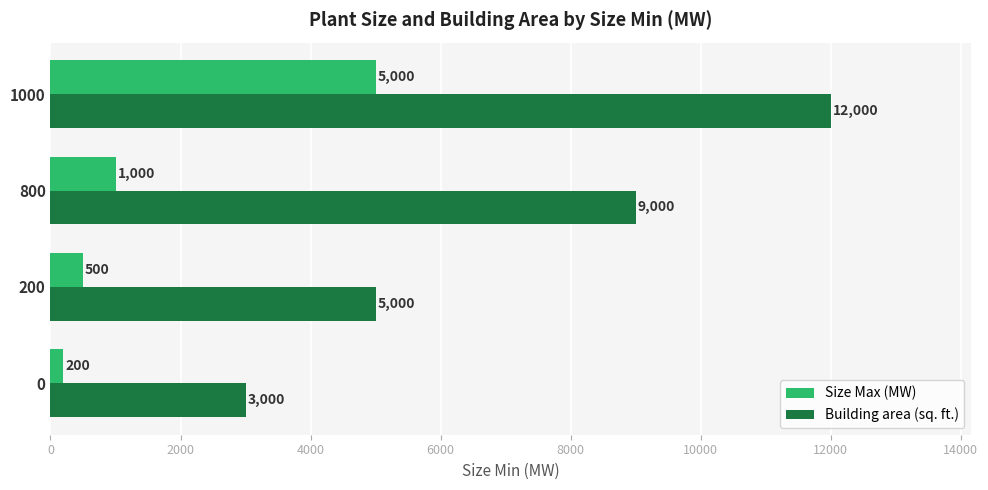

List the series in order of their peak value, highest first.

Building area (sq. ft.), Size Max (MW)